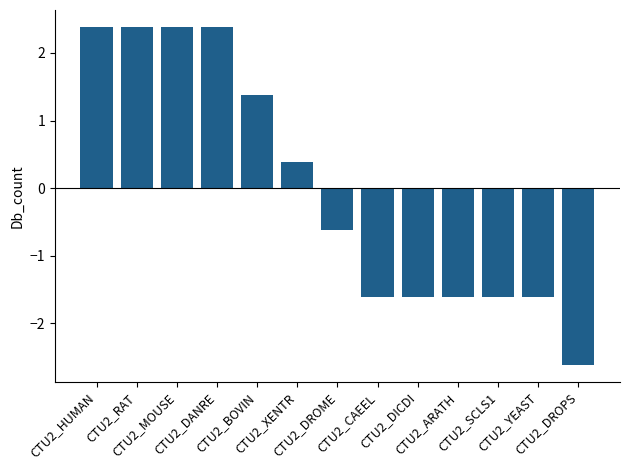

The chart shows a value of -0.8 at CTU2_DROME. True or false?

False